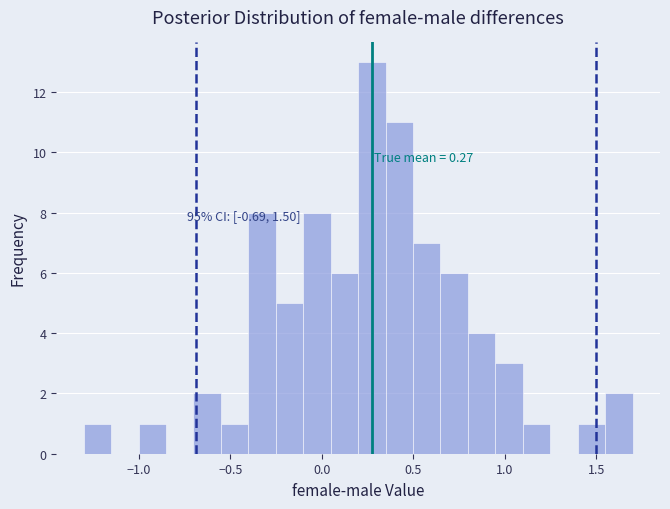

Around what value on the x-axis is the tallest bar? Give the approximate position of its centre, as read against the axis.

0.25